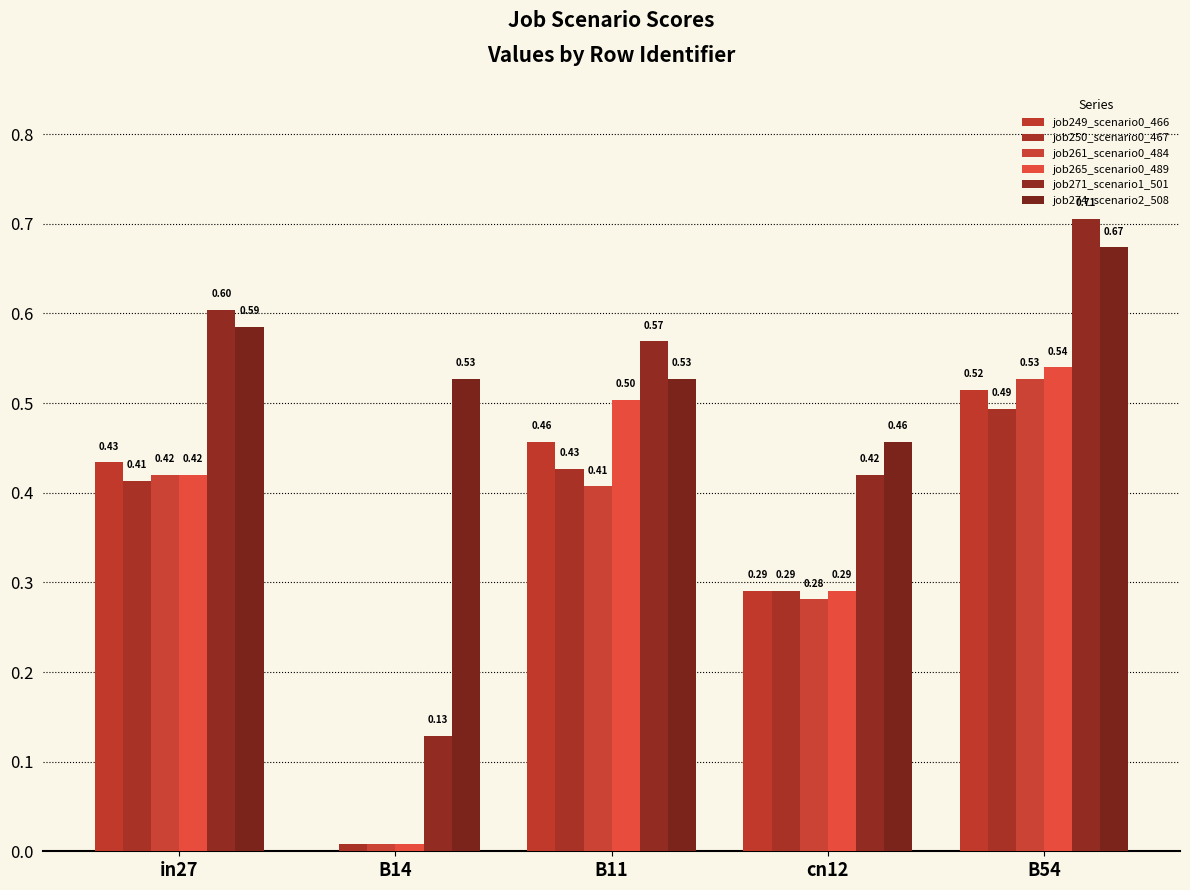

The job261_scenario0_484 series shows 0.1 at cn12. True or false?

False